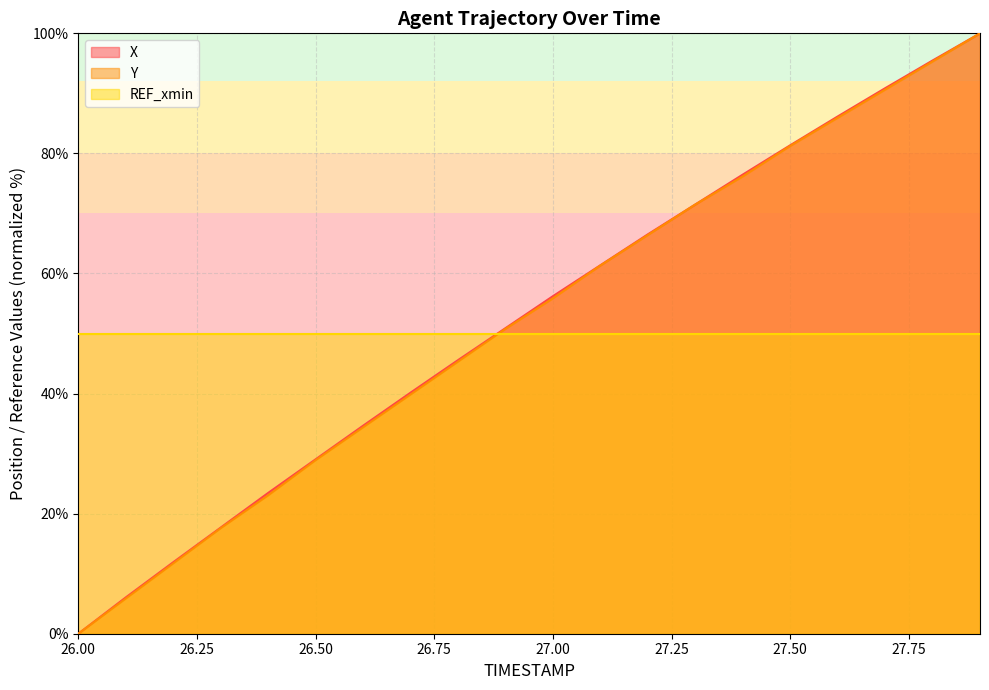

True or false: REF_xmin has a value of 50.0 at 26.50.

True